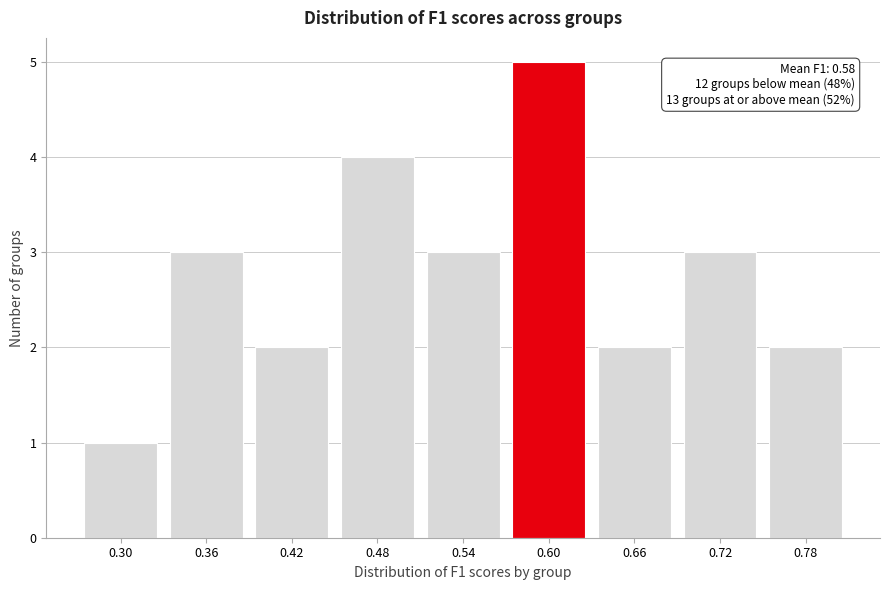

Reading left to right, extract all data points from this chart.

1	3	2	4	3	5	2	3	2